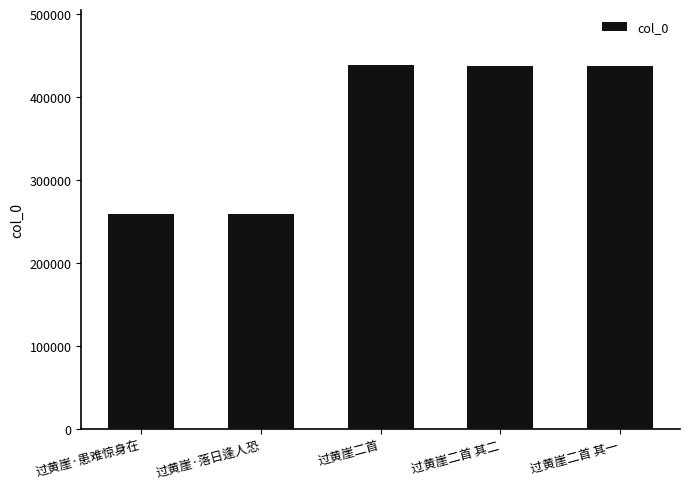

What is the maximum value shown in the chart?

439460